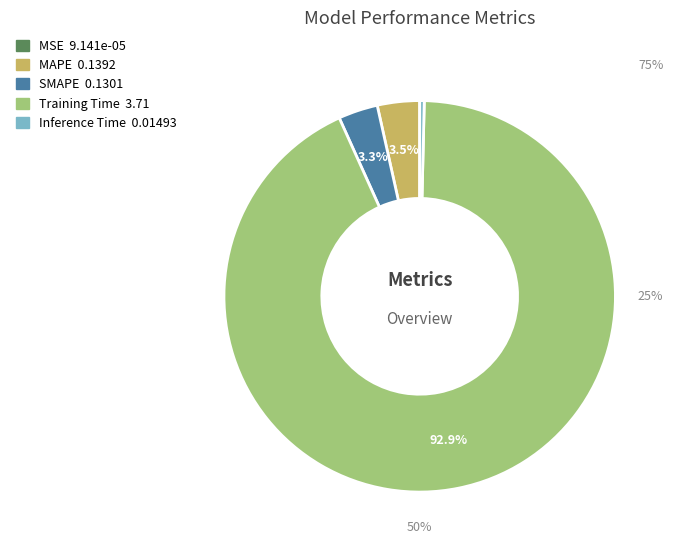

To the nearest percent, what is the average slice percentage?

20%